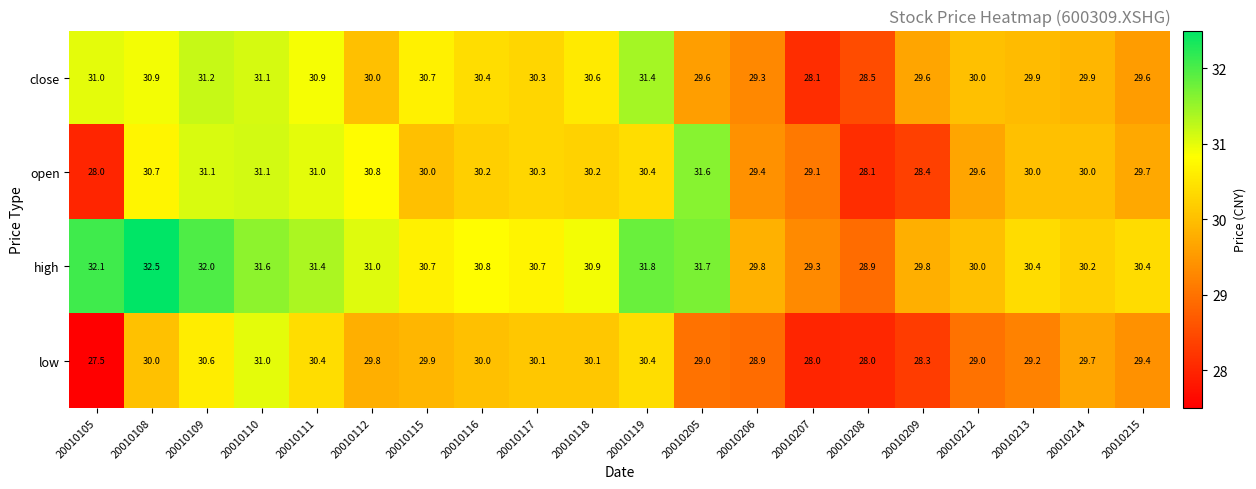

Which category has the highest value across all series?

20010108